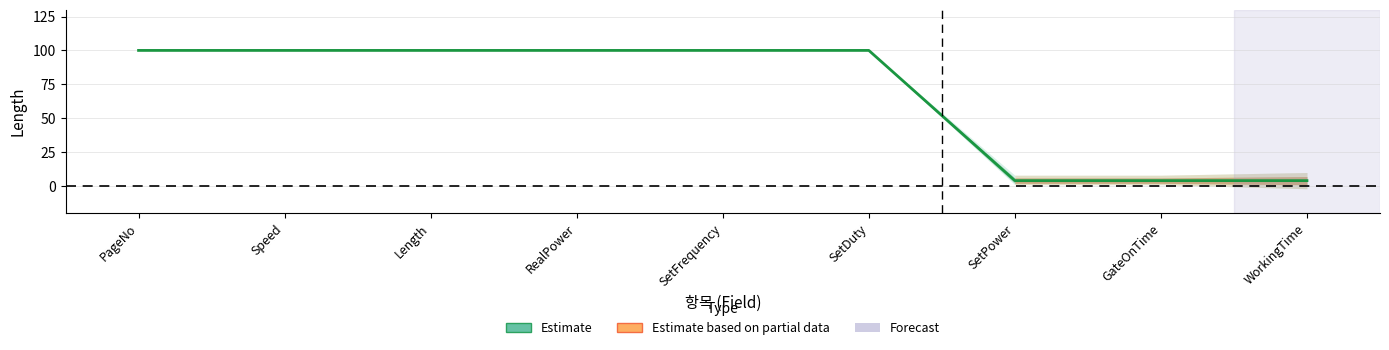

How many data points in 길이_lower2 are less than 100?

3